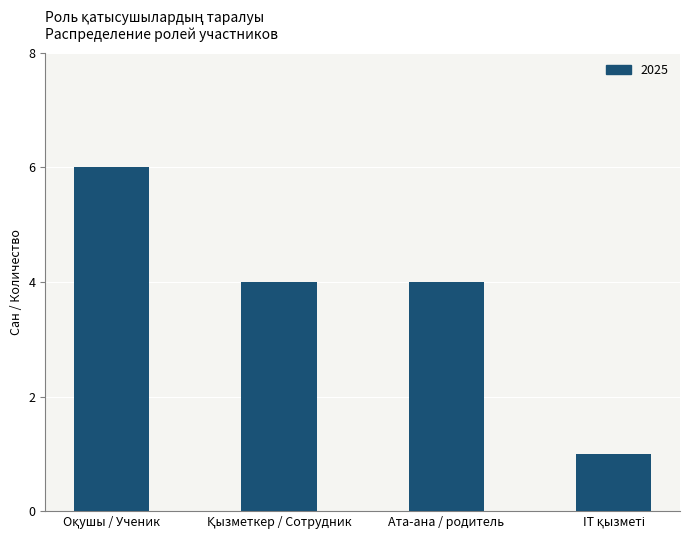

What is the sum of all values?

15